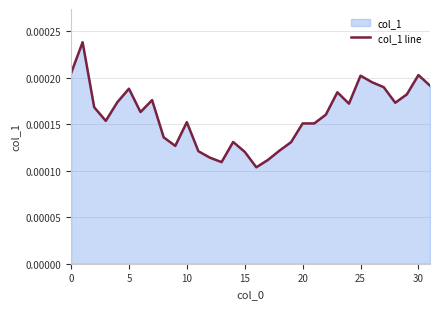

Between 13 and 8, which is larger?

8